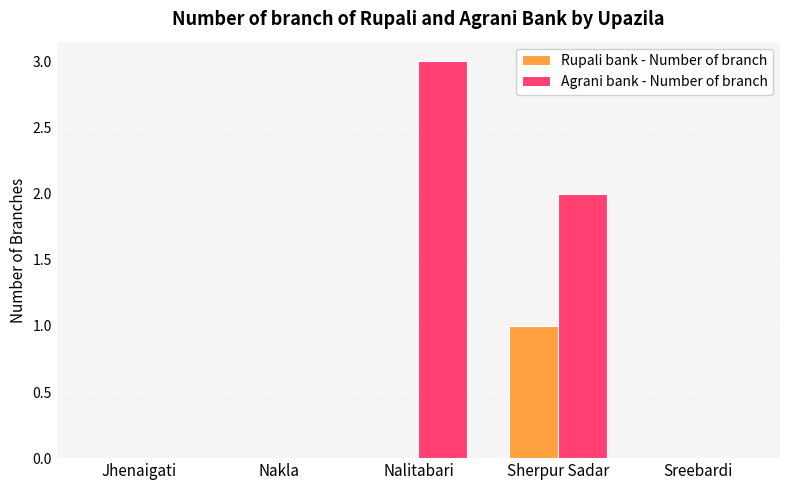

How many data points does each series have?

5